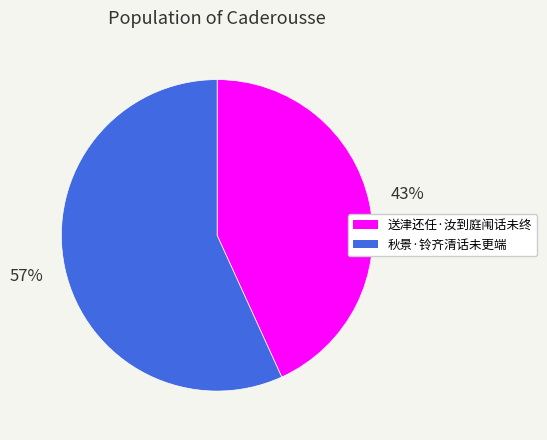

Rank the categories by value from lowest to highest.

送津还任·汝到庭闱话未终, 秋景·铃齐清话未更端